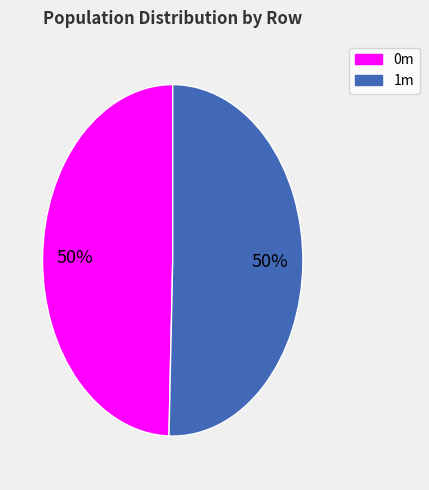

How many slices are in this pie chart?

2